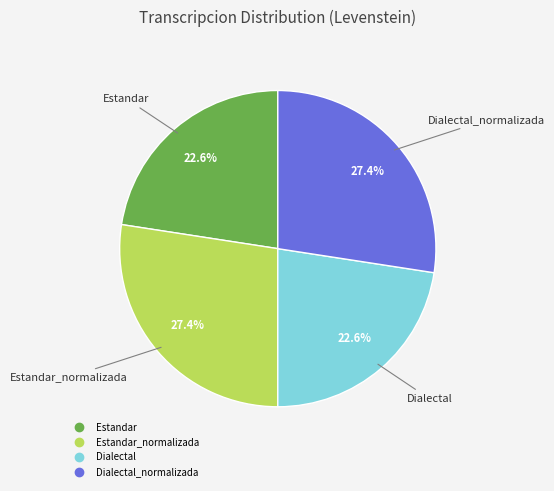

Does any single category account for the majority?

No